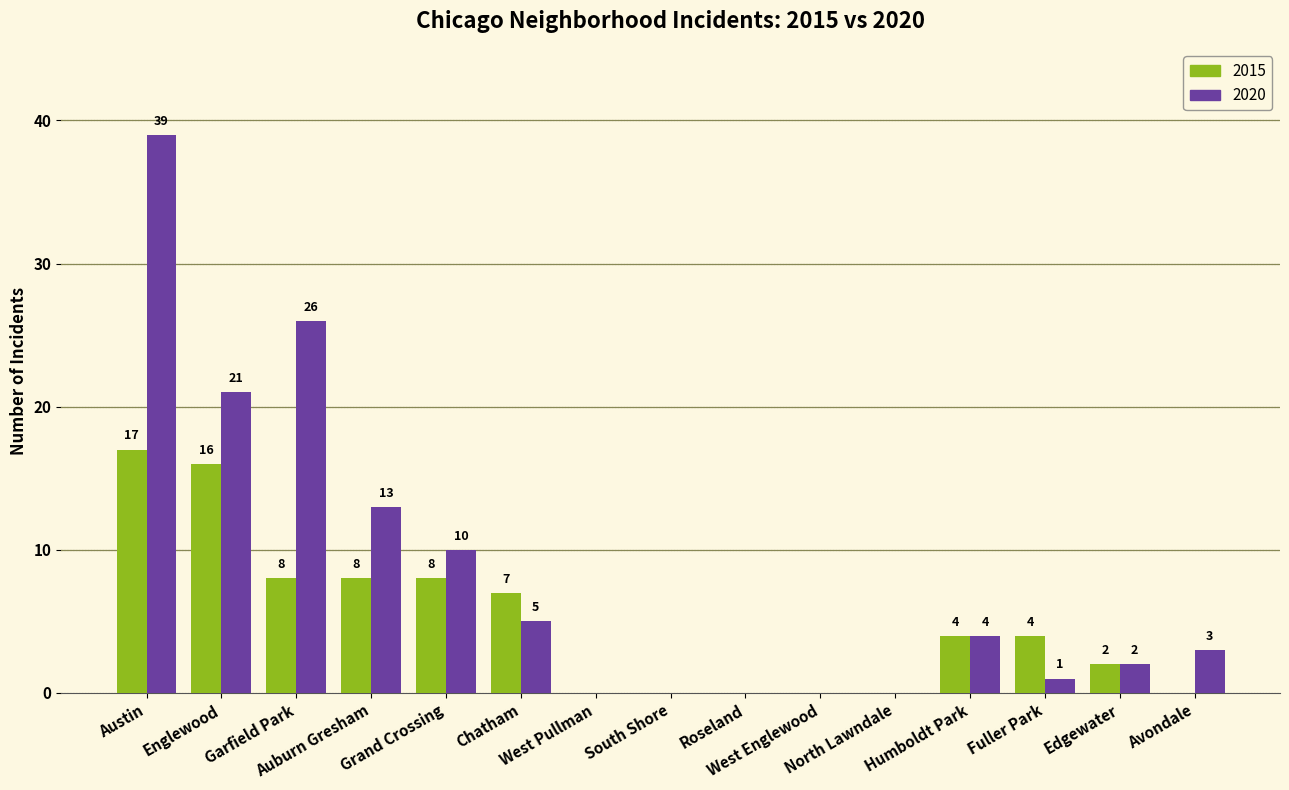

How many positive values does the 2020 series have?

10